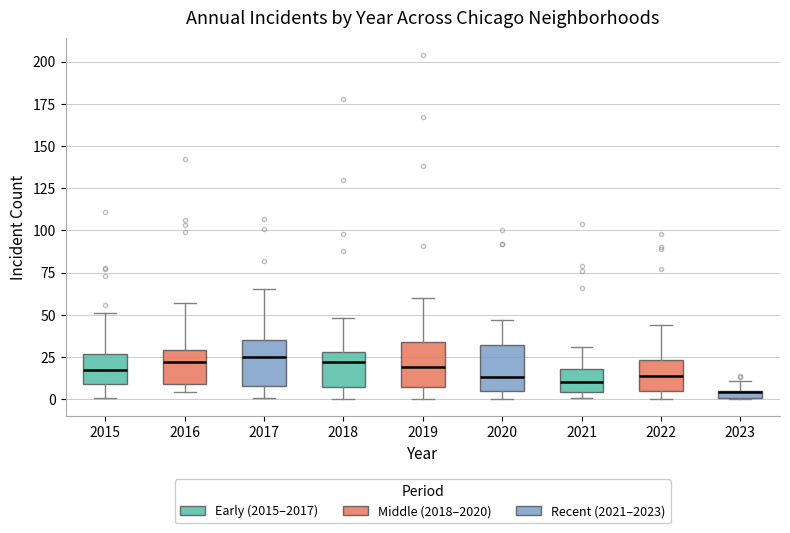

Where is the upper edge of the box at x = 2020 on the y-axis? The values are not printed on the chart, so give them approximately, as read against the axis.

30